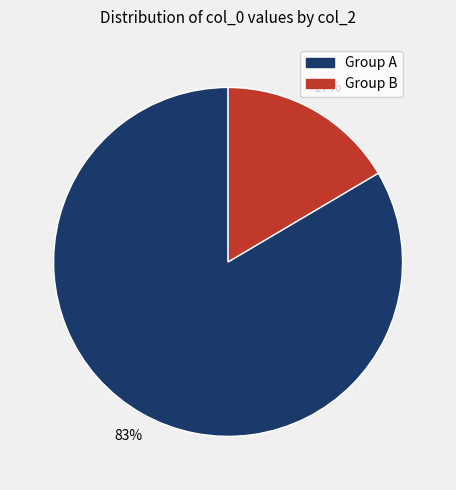

How many segments does this pie chart have?

2